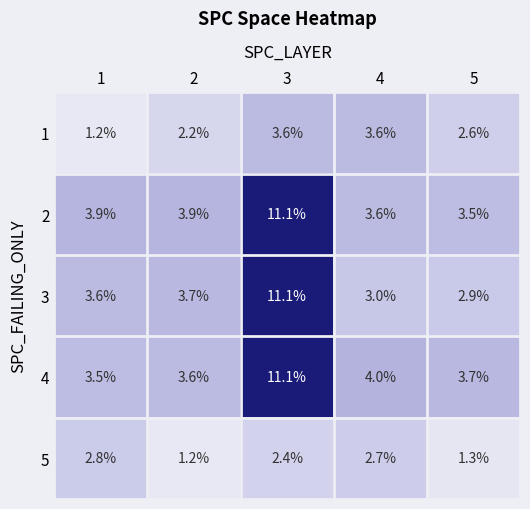

How many series are shown in this chart?

5